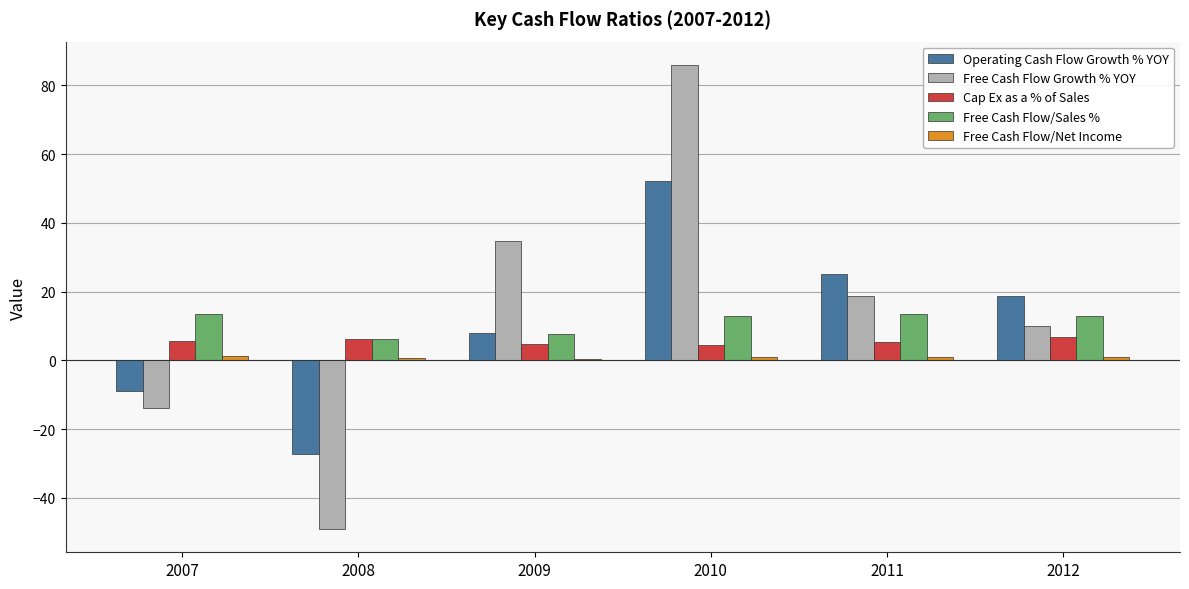

Are the bars horizontal?

No